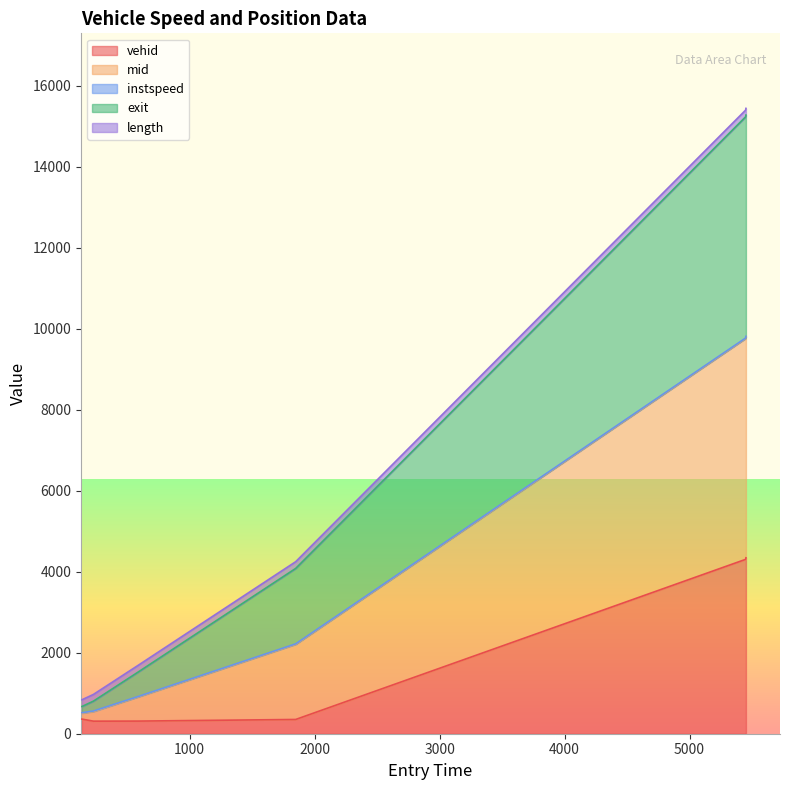

True or false: mid and vehid intersect in this chart.

False